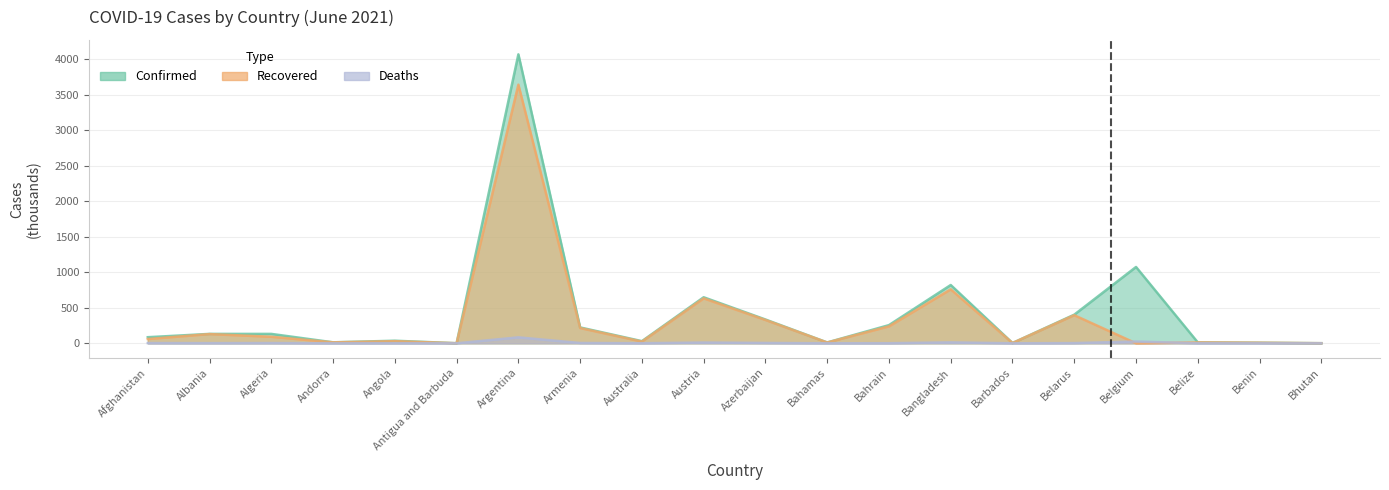

Is the value of Confirmed at Belarus greater than the value of Deaths at Antigua and Barbuda?

Yes